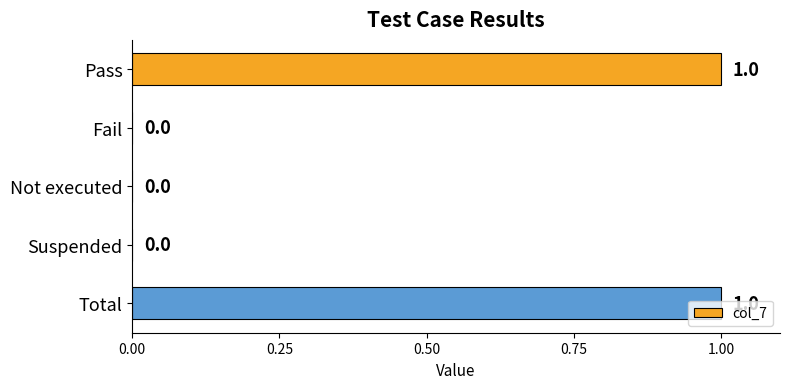

Between Pass and Suspended, which is larger?

Pass